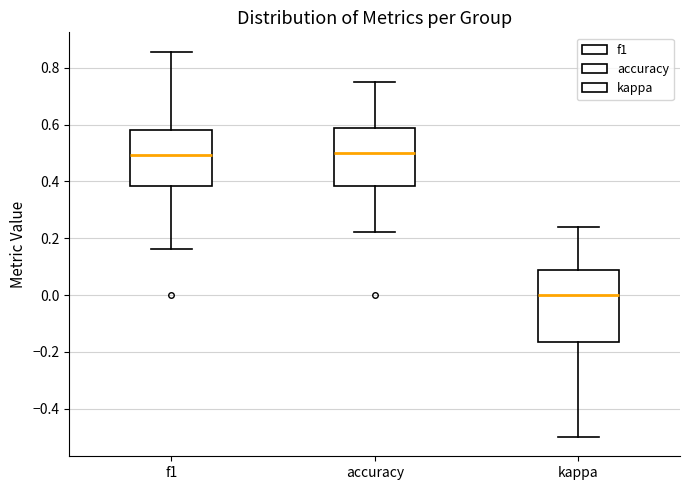

Where is the upper edge of the box for accuracy on the y-axis? The values are not printed on the chart, so give them approximately, as read against the axis.

0.58